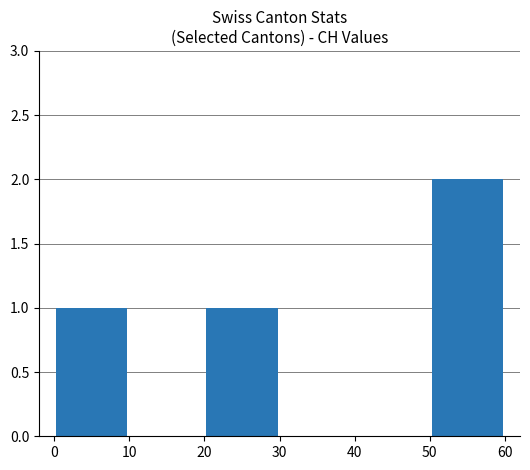

What is the sum of all values?

4